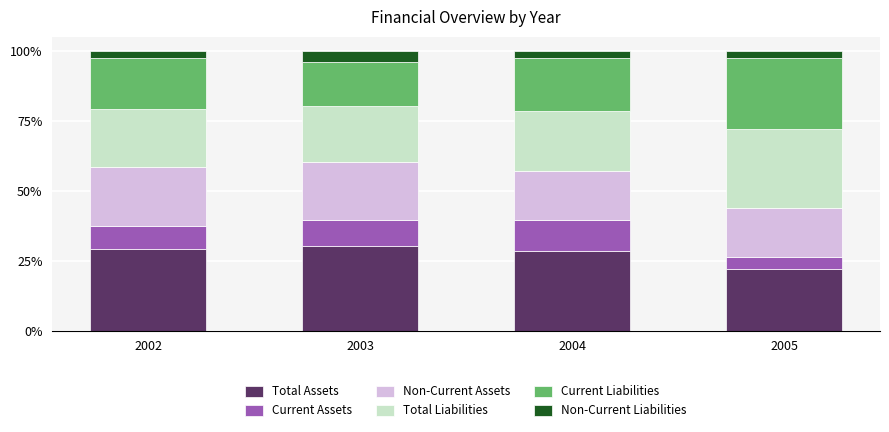

At which label does Total Assets reach its minimum?

2005